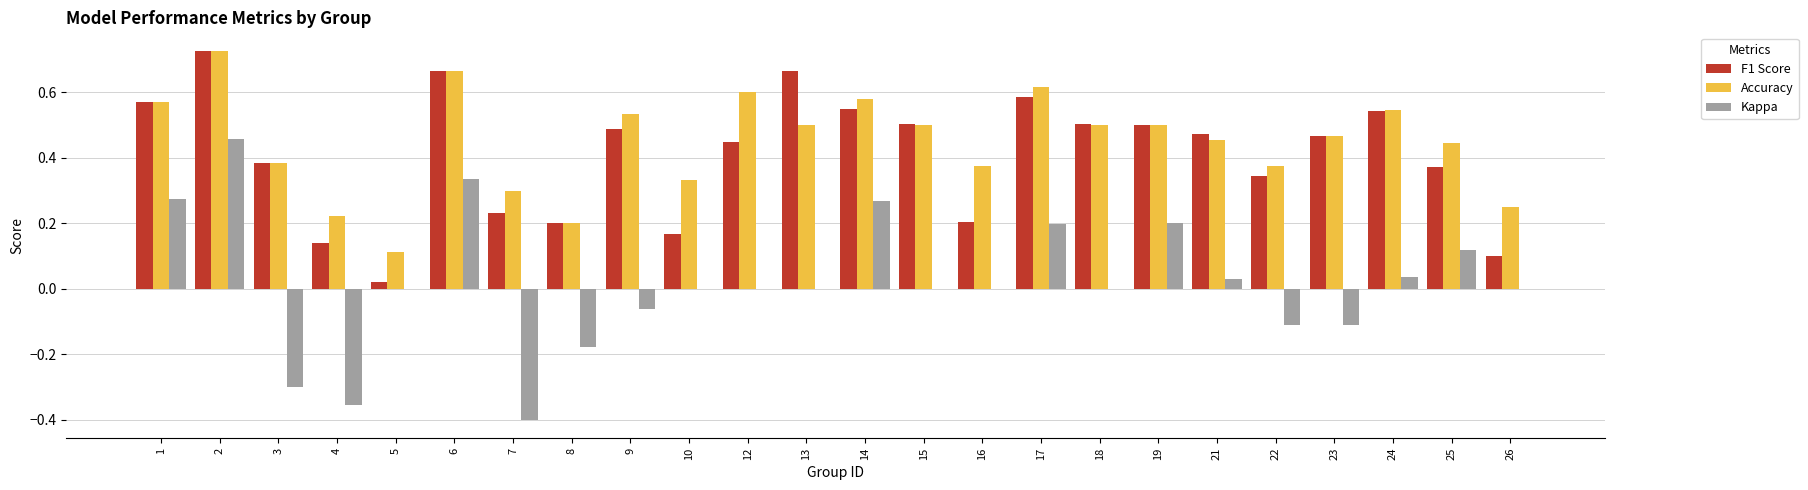

Is it true that Kappa equals -0.1 at 22?

True